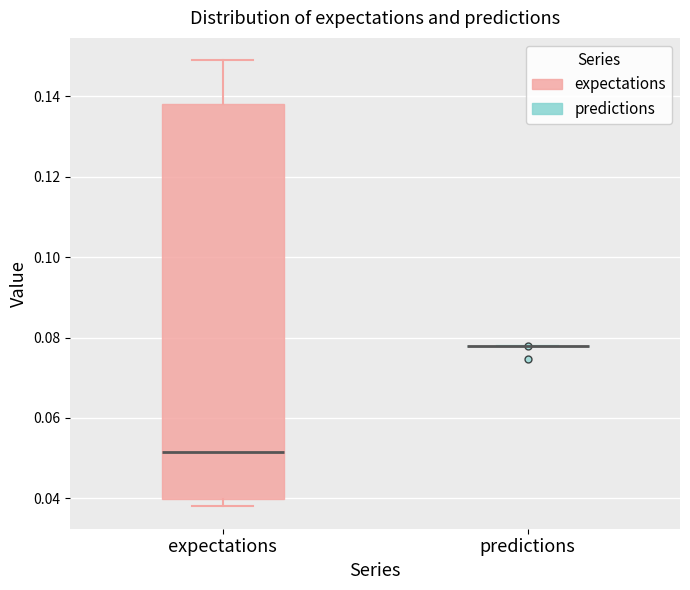

Reading left to right, transcribe this box plot: for each box, give where its median line is, the range the box spans, and where its two whiskers end, as read against the y-axis. The values are not printed on the chart, so give them approximately, as read against the axis.

expectations: median 0.052, box 0.040 to 0.138, whiskers 0.038 to 0.150
predictions: box collapsed to a line at 0.078, whiskers 0.078 to 0.078